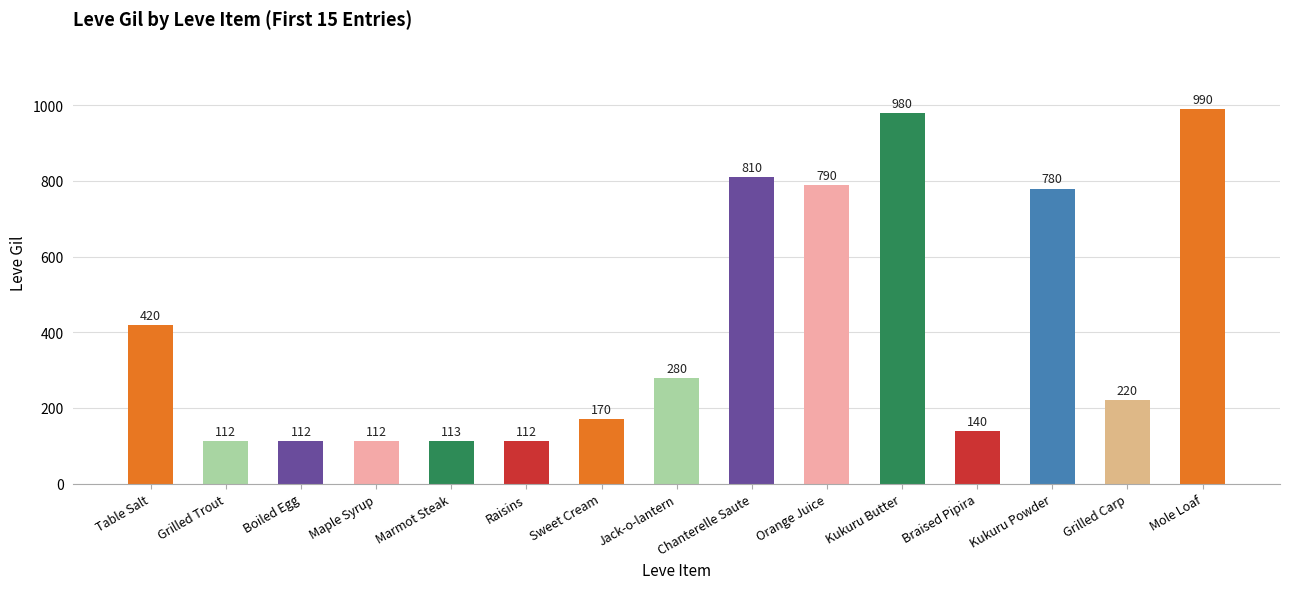

What is the difference between the maximum and second lowest values?

878